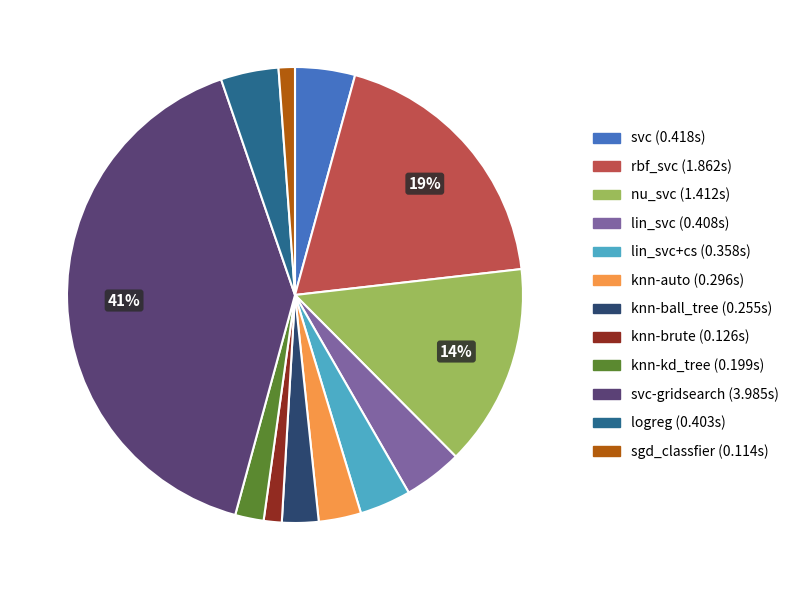

To the nearest percent, what is the average slice percentage?

8%